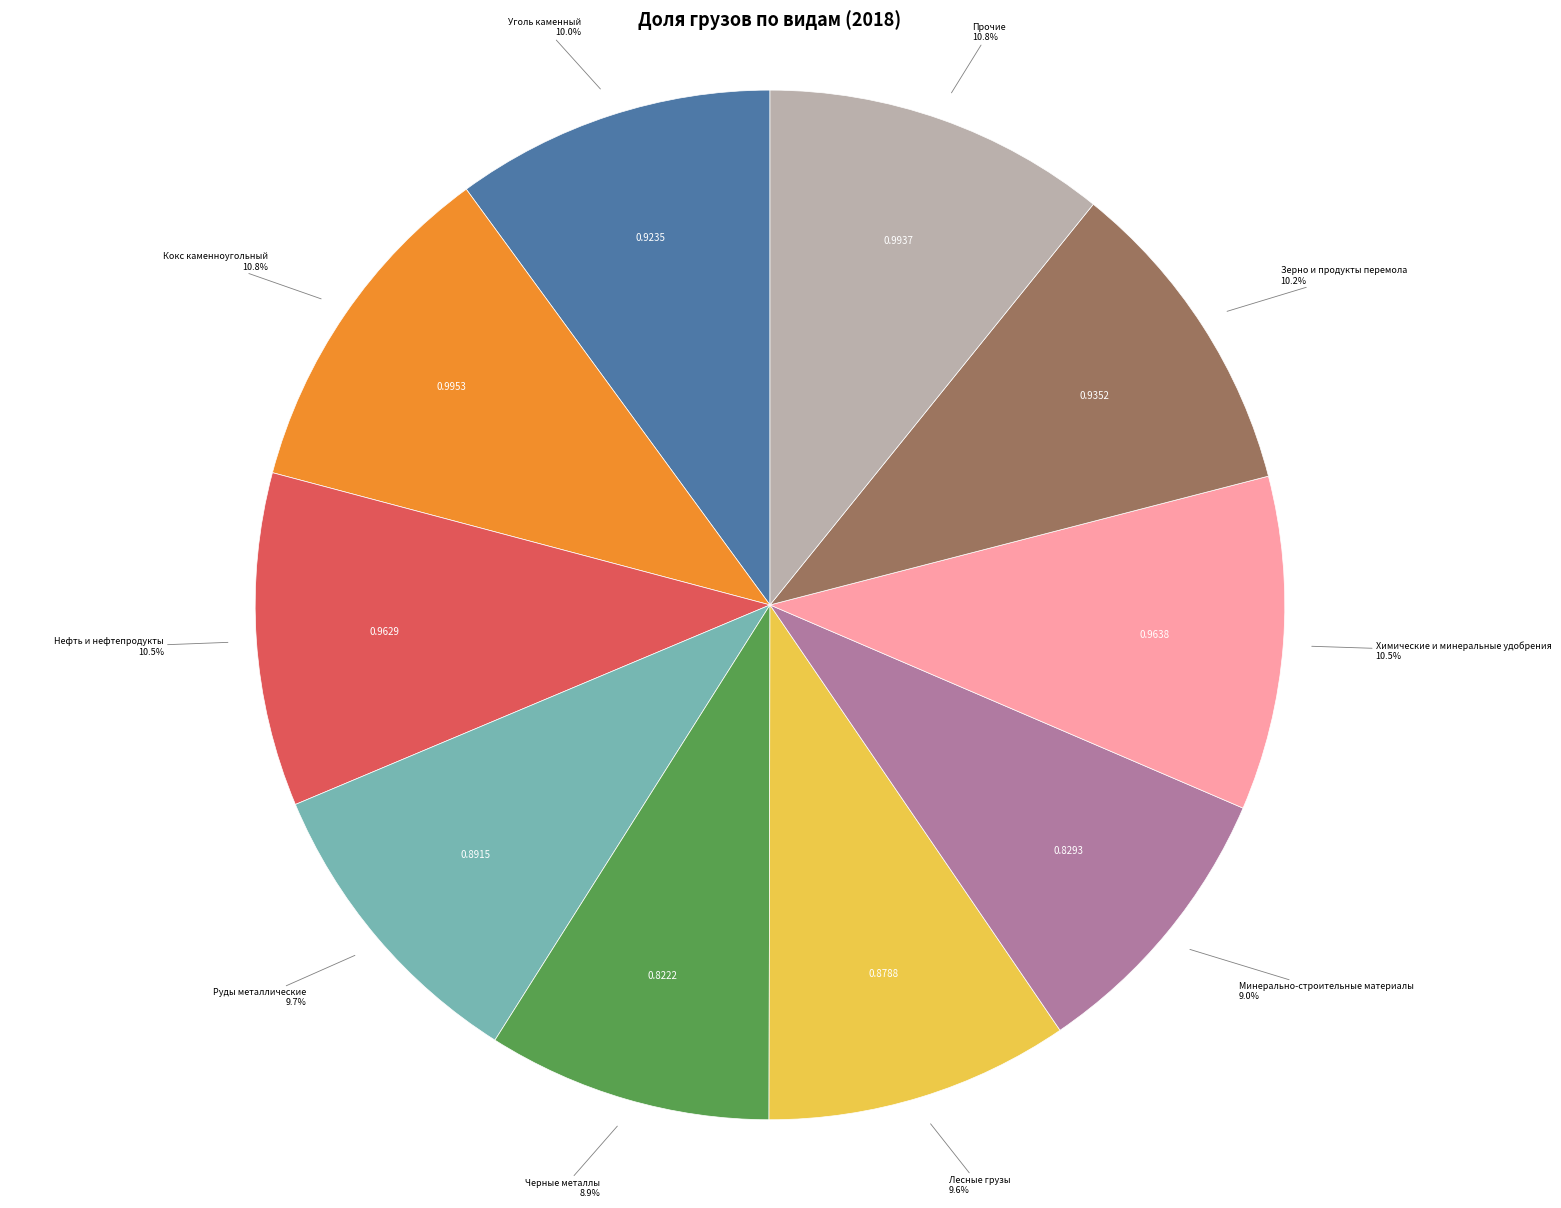

Count the number of slices in the pie.

10